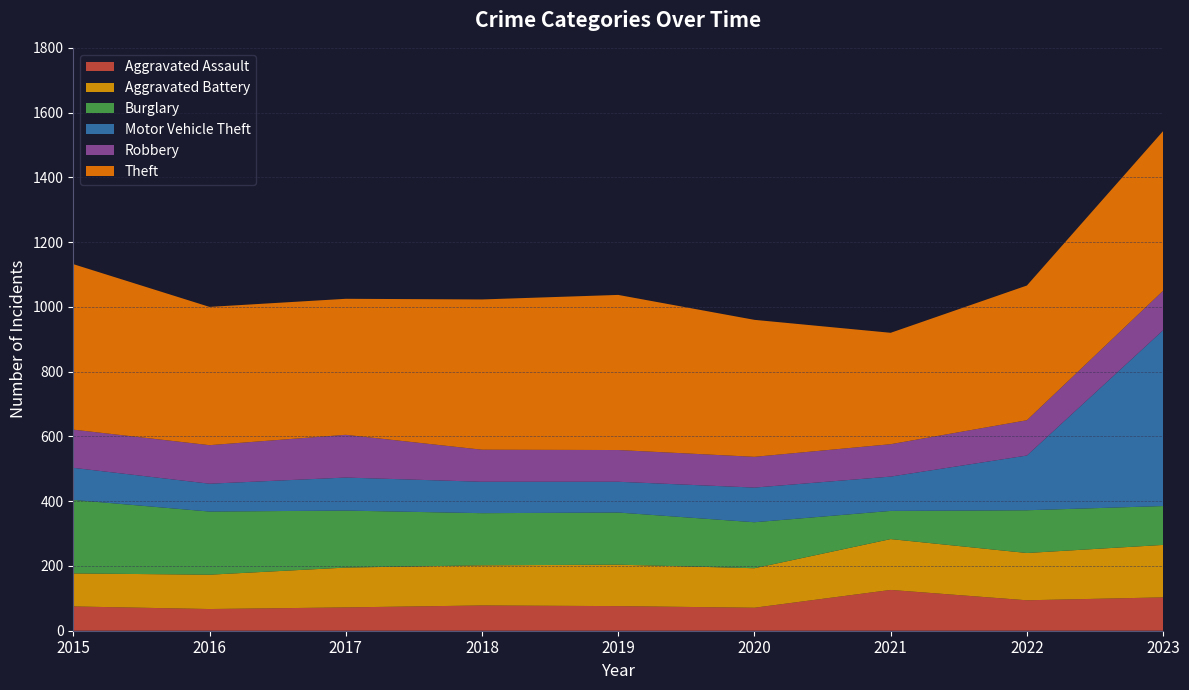

Reading left to right, list all the values displayed in this chart.

Aggravated Assault: 75	67	72	78	76	71	126	94	103
Aggravated Battery: 102	106	123	124	128	122	157	146	162
Burglary: 227	195	176	161	161	142	87	132	120
Motor Vehicle Theft: 99	86	102	97	95	107	106	169	543
Robbery: 118	119	132	99	98	95	100	109	122
Theft: 511	427	420	464	479	423	344	416	493